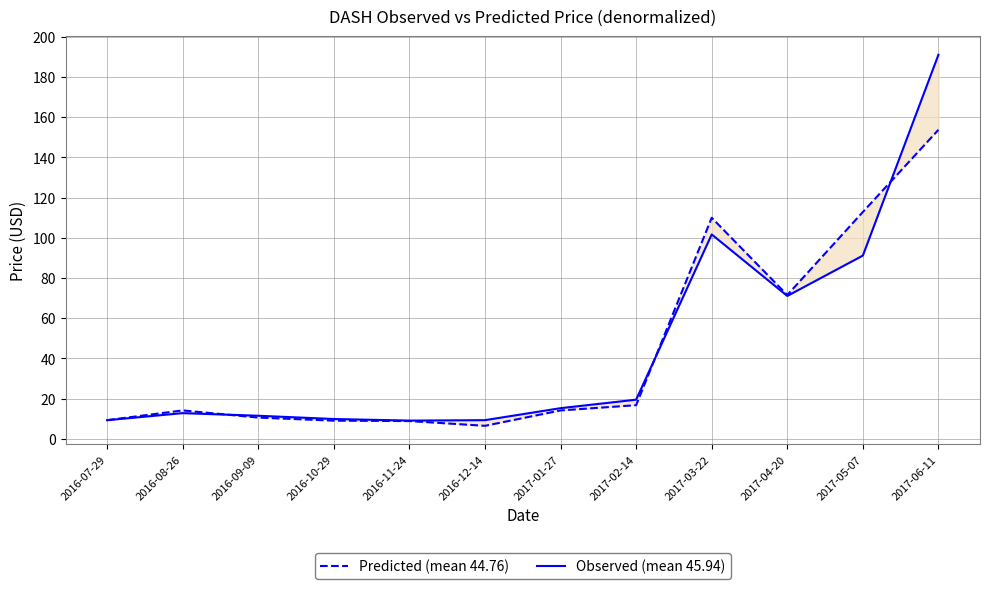

What is the label of the 1st point from the left?

2016-07-29